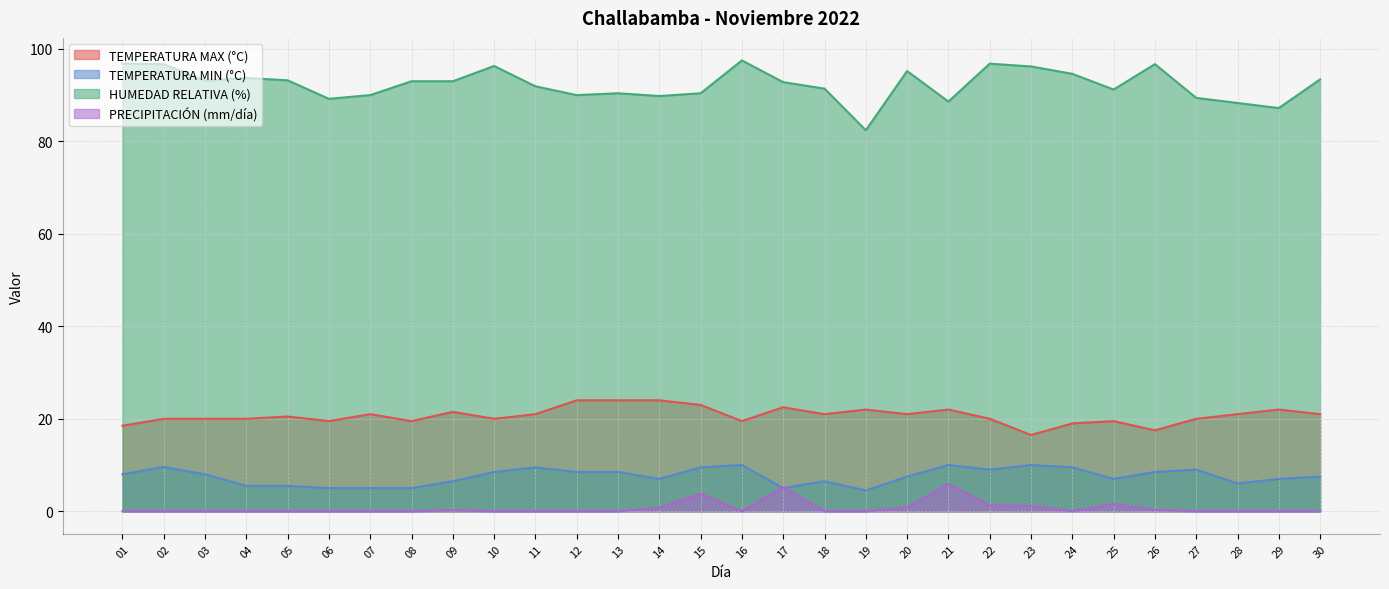

What is the difference between the second highest and second lowest values in the HUMEDAD RELATIVA (%) series?

9.6